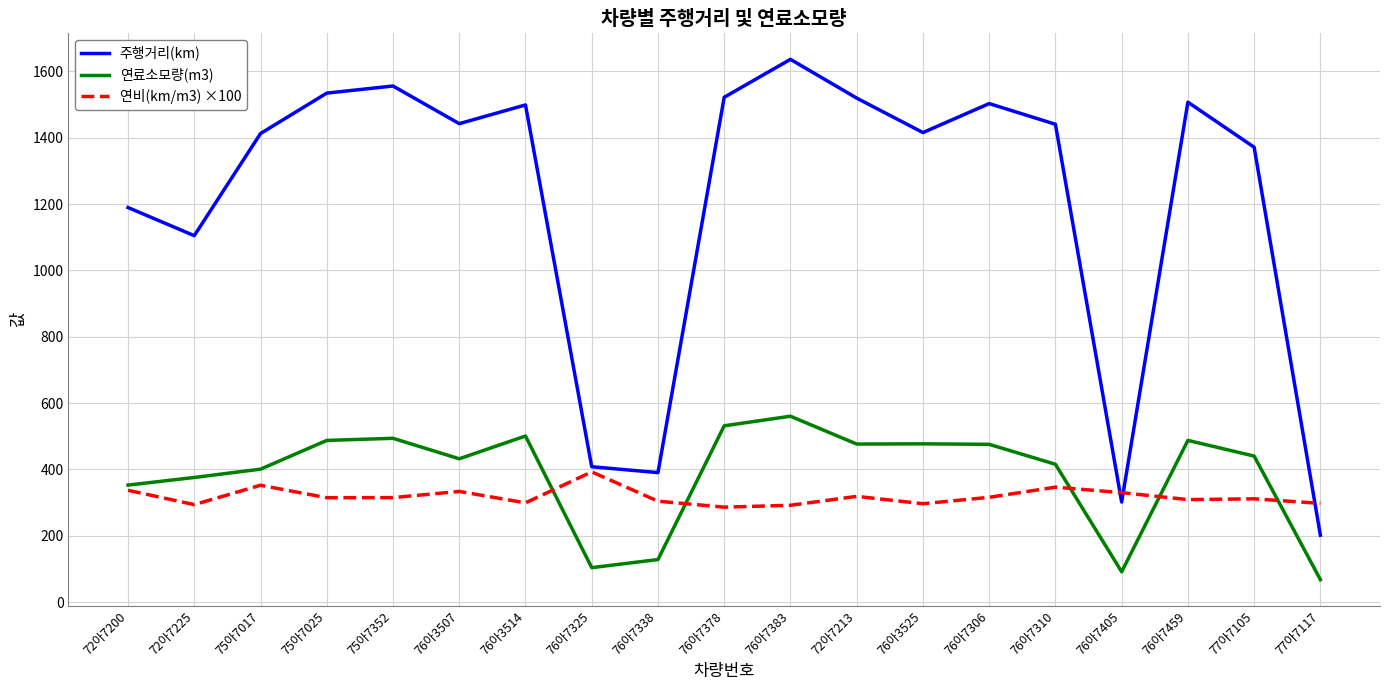

True or false: 연비(km/m3) ×100 has a value of 299.3 at 76아3514.

True